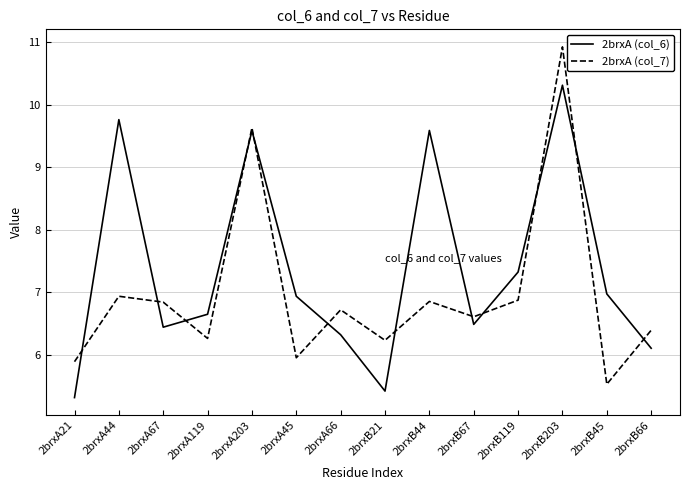

Where is the first local maximum for 2brxA (col_6)?

2brxA44